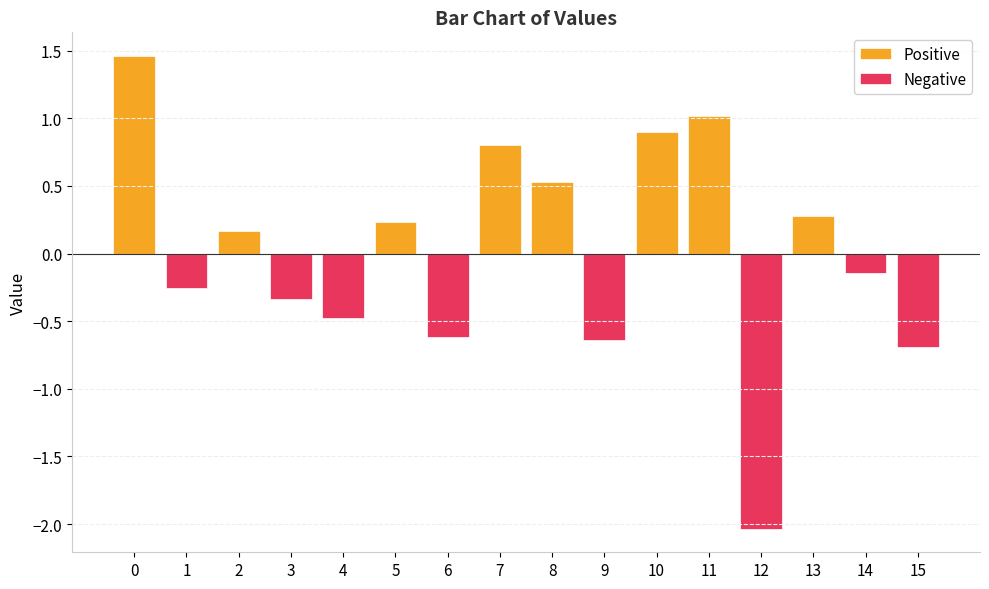

What is the value of the Positive bar at the 7th from the left?

1.0